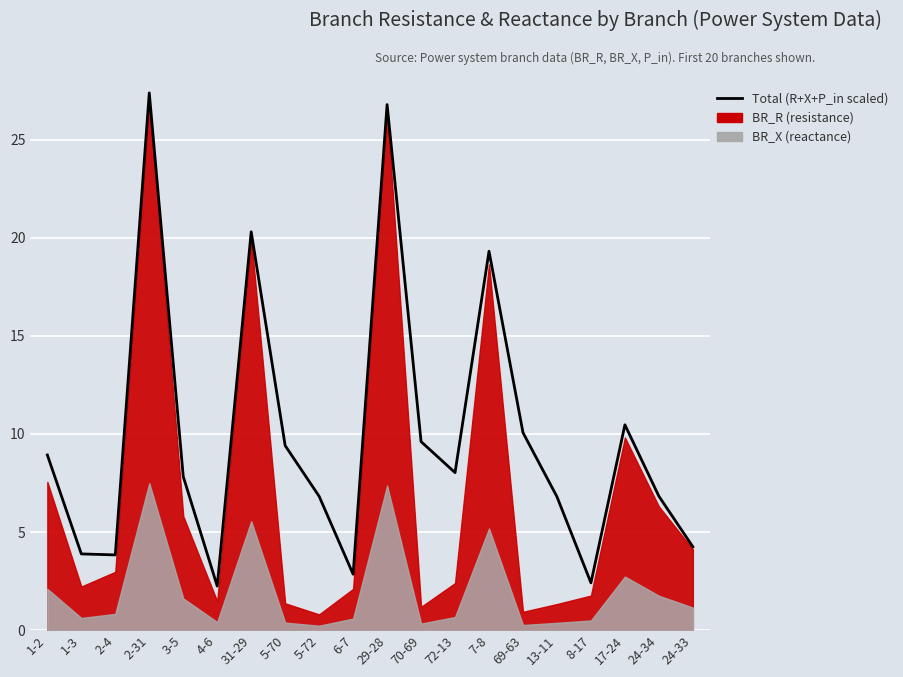

The value at 24-33 is 1.3. True or false?

False